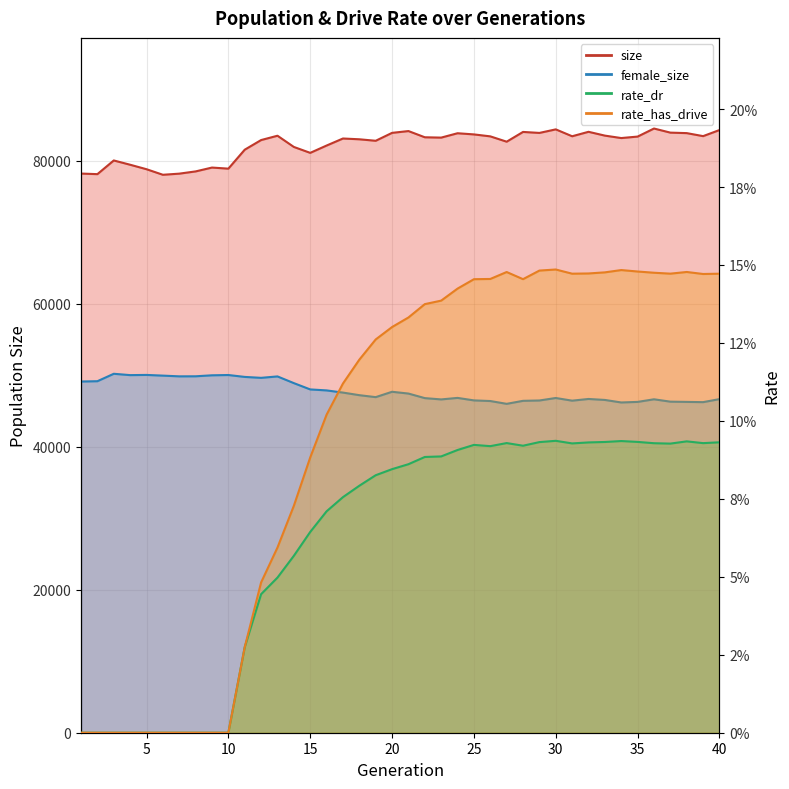

Rank the series at 22 from lowest to highest value.

rate_dr, rate_has_drive, female_size, size